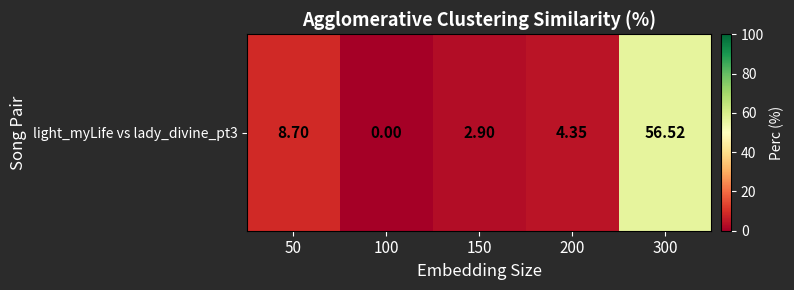

Which has a higher value, 200 or 50?

50